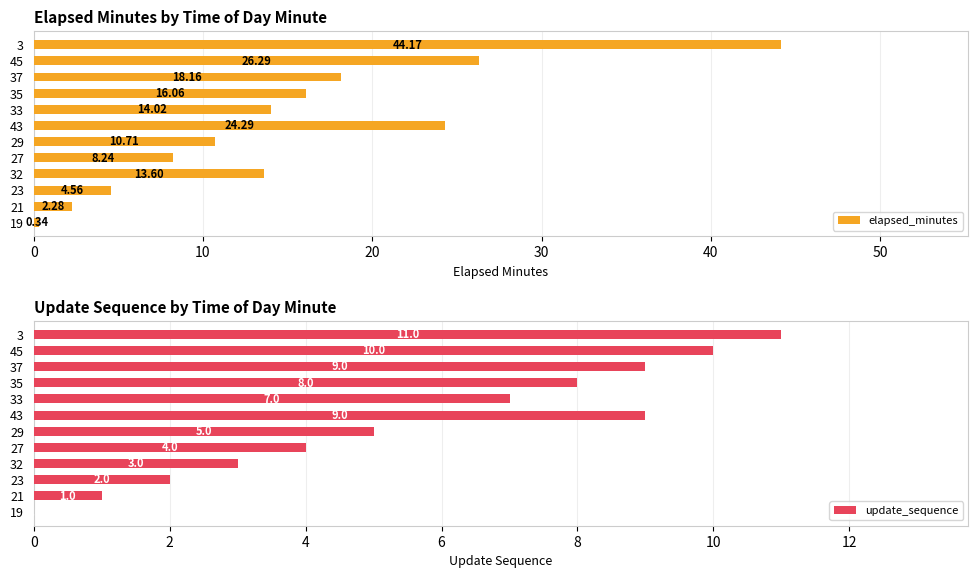

What is the sum of all elapsed_minutes values?

182.7